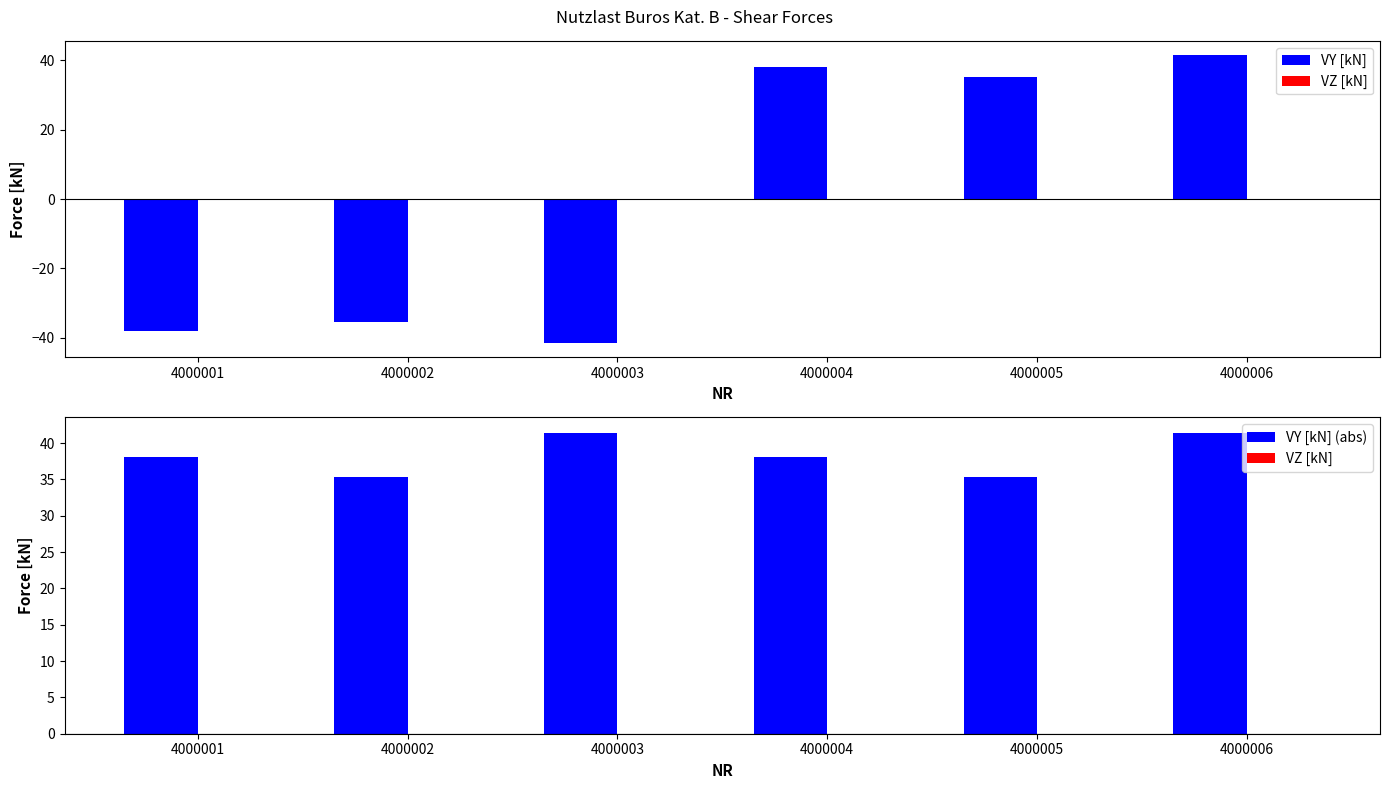

At which label does VZ [kN] reach its minimum?

4000001